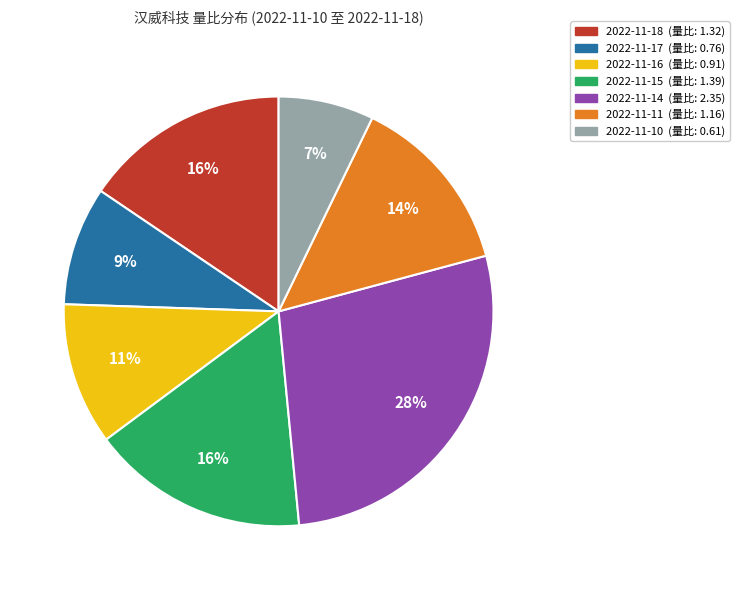

To the nearest percent, what portion does 2022-11-15 represent?

16%